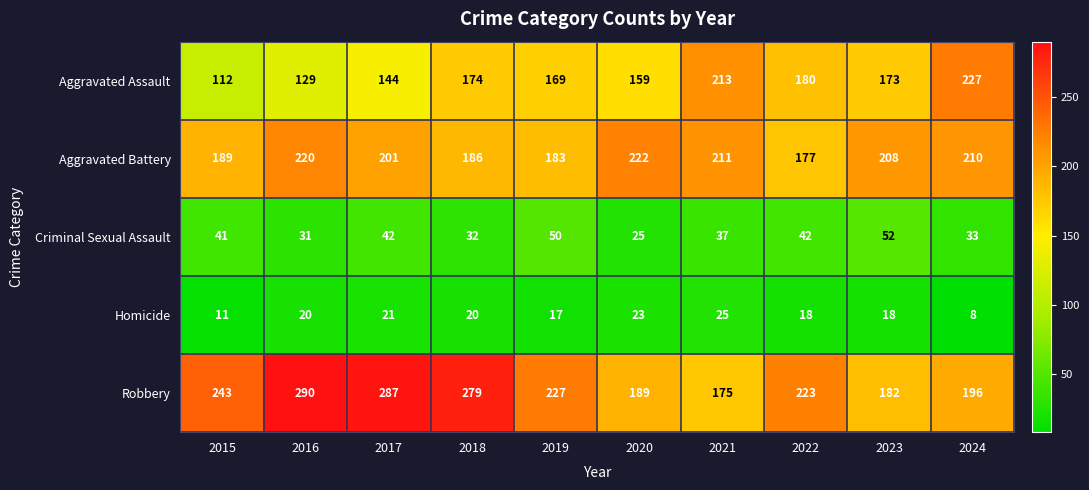

At how many categories does at least one series exceed 189?

10